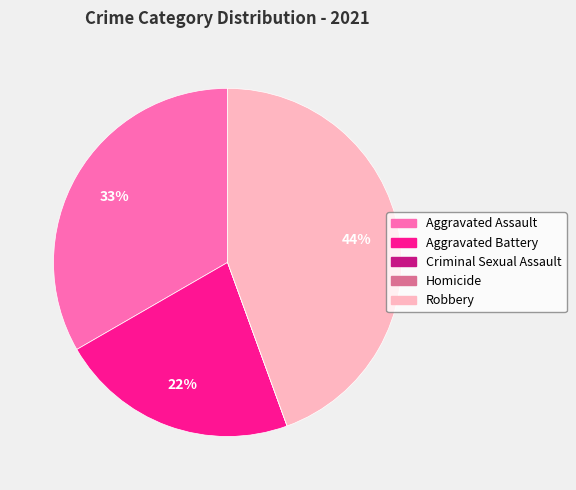

To the nearest percent, what is the difference between the largest and smallest slice percentages?

44%